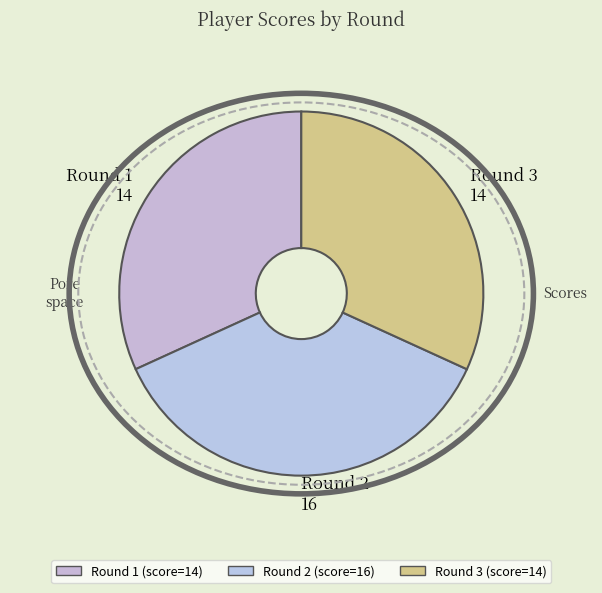

Between Round 1 and Round 2, which is larger?

Round 2